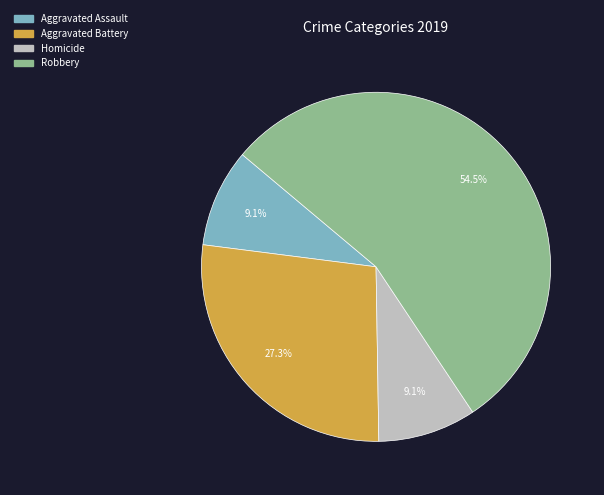

Is there any slice that represents more than half of the pie?

Yes